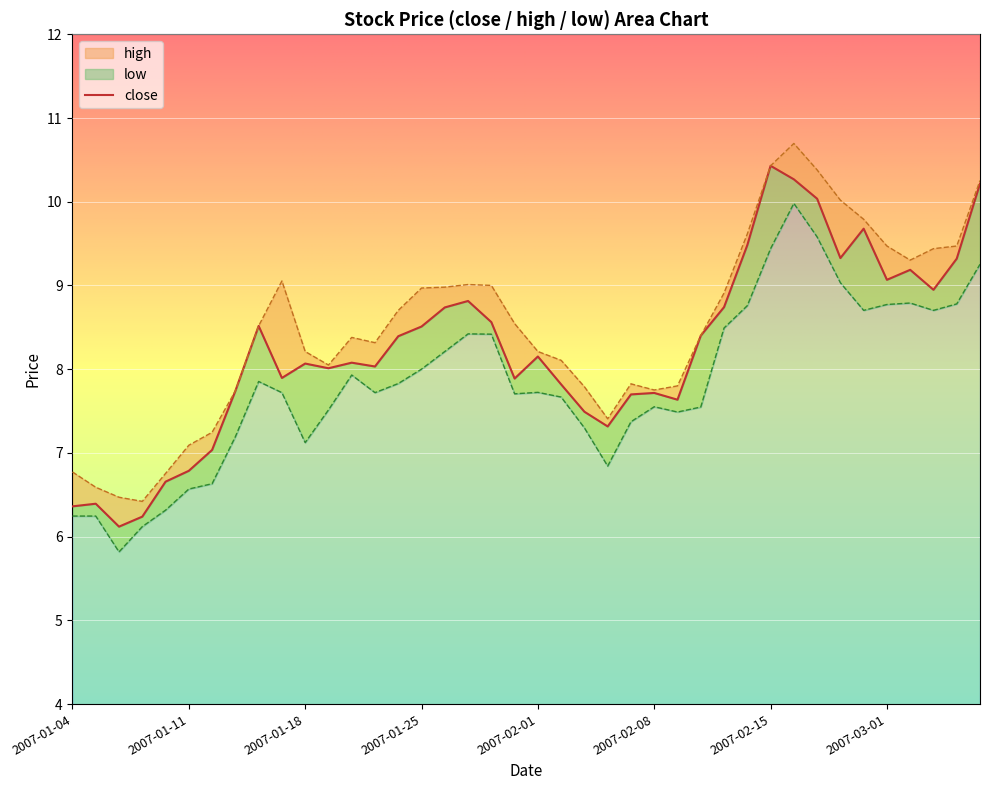

Reading right to left, transcribe all the data shown in this chart.

close: 10.2	9.3	8.9	9.2	9.1	9.7	9.3	10.0	10.3	10.4	9.5	8.7	8.4	7.6	7.7	7.7	7.3	7.5	7.8	8.2	7.9	8.6	8.8	8.7	8.5	8.4	8.0	8.1	8.0	8.1	7.9	8.5	7.7	7.0	6.8	6.7	6.2	6.1	6.4	6.4
high: 10.3	9.5	9.4	9.3	9.5	9.8	10.0	10.4	10.7	10.4	9.6	8.9	8.4	7.8	7.8	7.8	7.4	7.8	8.1	8.2	8.5	9.0	9.0	9.0	9.0	8.7	8.3	8.4	8.1	8.2	9.1	8.5	7.7	7.2	7.1	6.8	6.4	6.5	6.6	6.8
low: 9.3	8.8	8.7	8.8	8.8	8.7	9.0	9.6	10.0	9.4	8.8	8.5	7.5	7.5	7.6	7.4	6.8	7.3	7.7	7.7	7.7	8.4	8.4	8.2	8.0	7.8	7.7	7.9	7.5	7.1	7.7	7.9	7.2	6.6	6.6	6.3	6.1	5.8	6.2	6.2